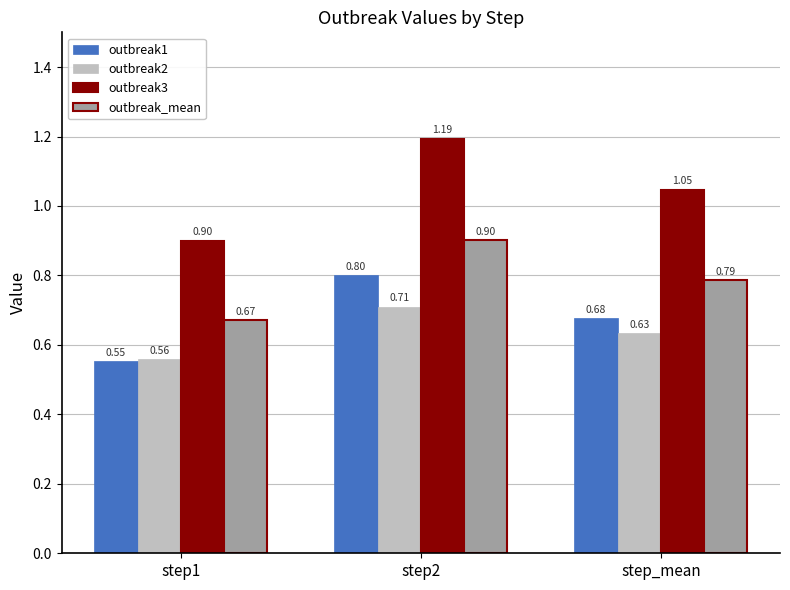

Rank the series by their maximum value, from lowest to highest.

outbreak2, outbreak1, outbreak_mean, outbreak3